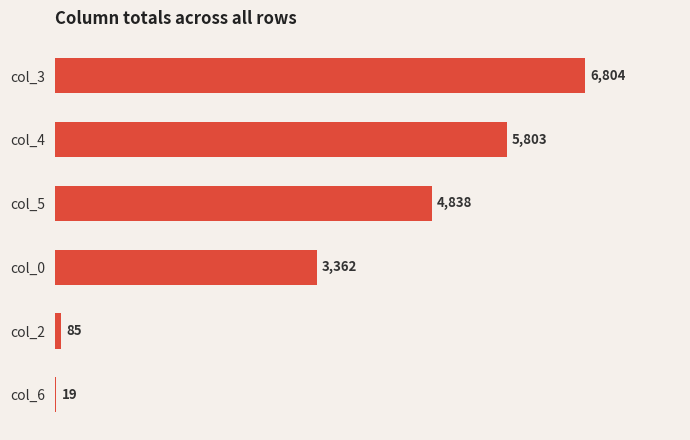

What is the maximum value shown in the chart?

6804